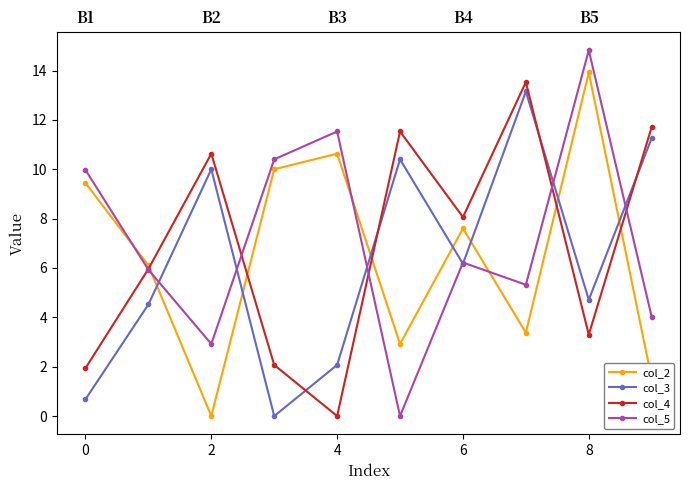

Which series has the largest total across all categories?

col_5